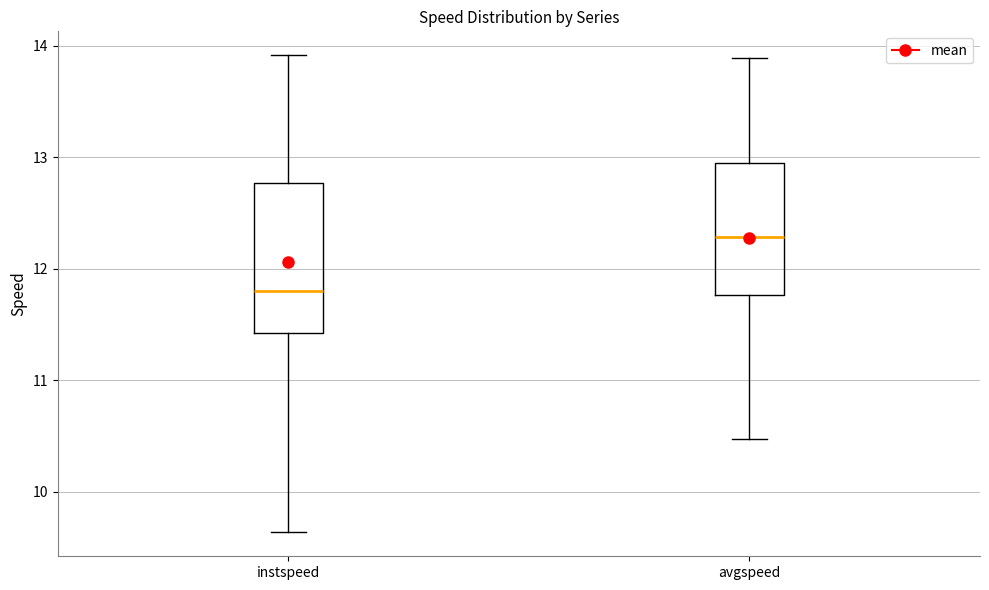

Reading left to right, read every box against the y-axis: the position of its median line, the range the box covers, and the ends of its whiskers. The values are not printed on the chart, so give them approximately, as read against the axis.

instspeed: median 11.8, box 11.4 to 12.8, whiskers 9.6 to 13.9
avgspeed: median 12.3, box 11.8 to 12.9, whiskers 10.5 to 13.9